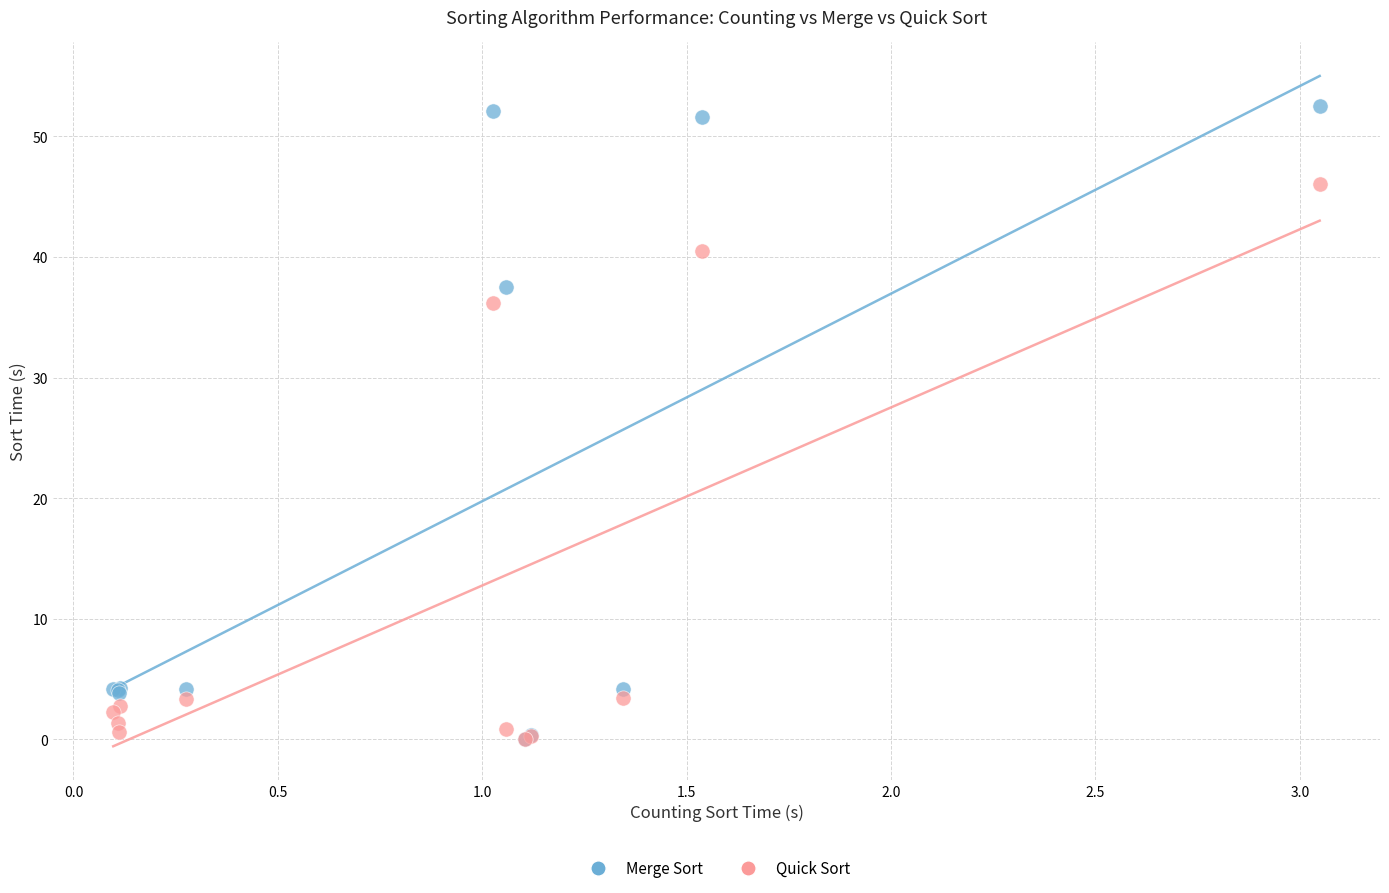

What are all the series names shown in the legend?

Merge Sort, Quick Sort